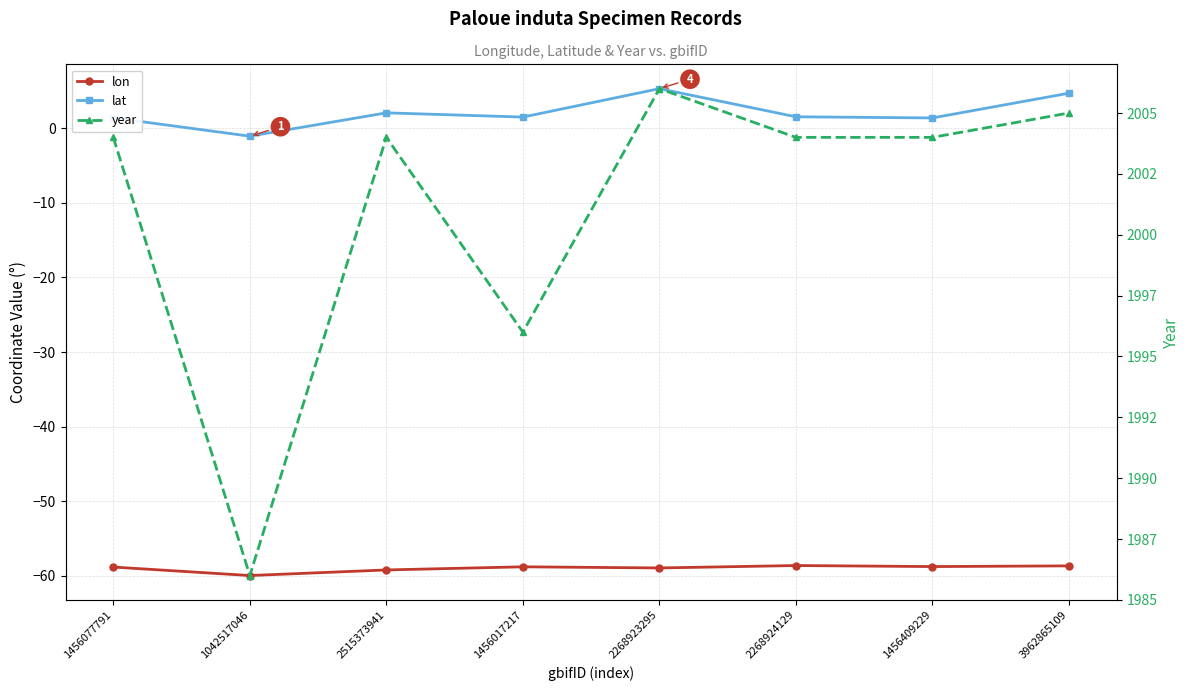

Is it true that year equals 3461.0 at 2268923295?

False